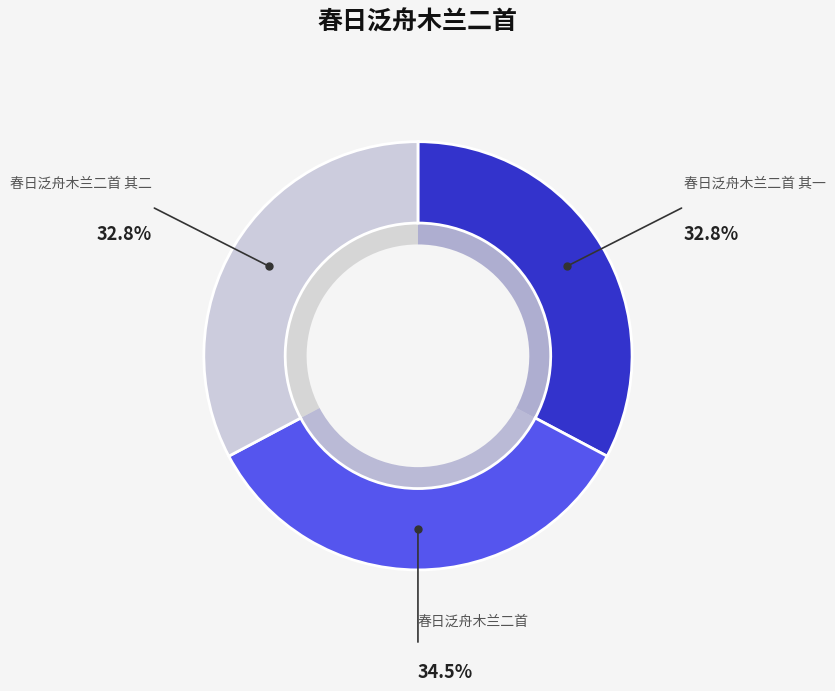

Do 春日泛舟木兰二首 其一 and 春日泛舟木兰二首 together represent more than half of the pie?

Yes